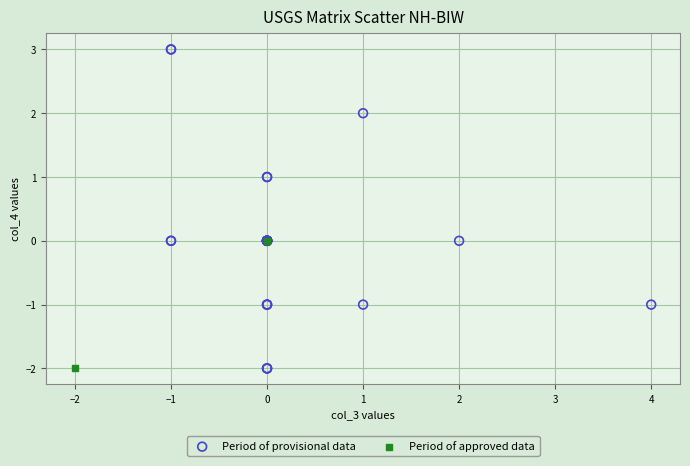

Which series contains the highest Y value?

Period of provisional data